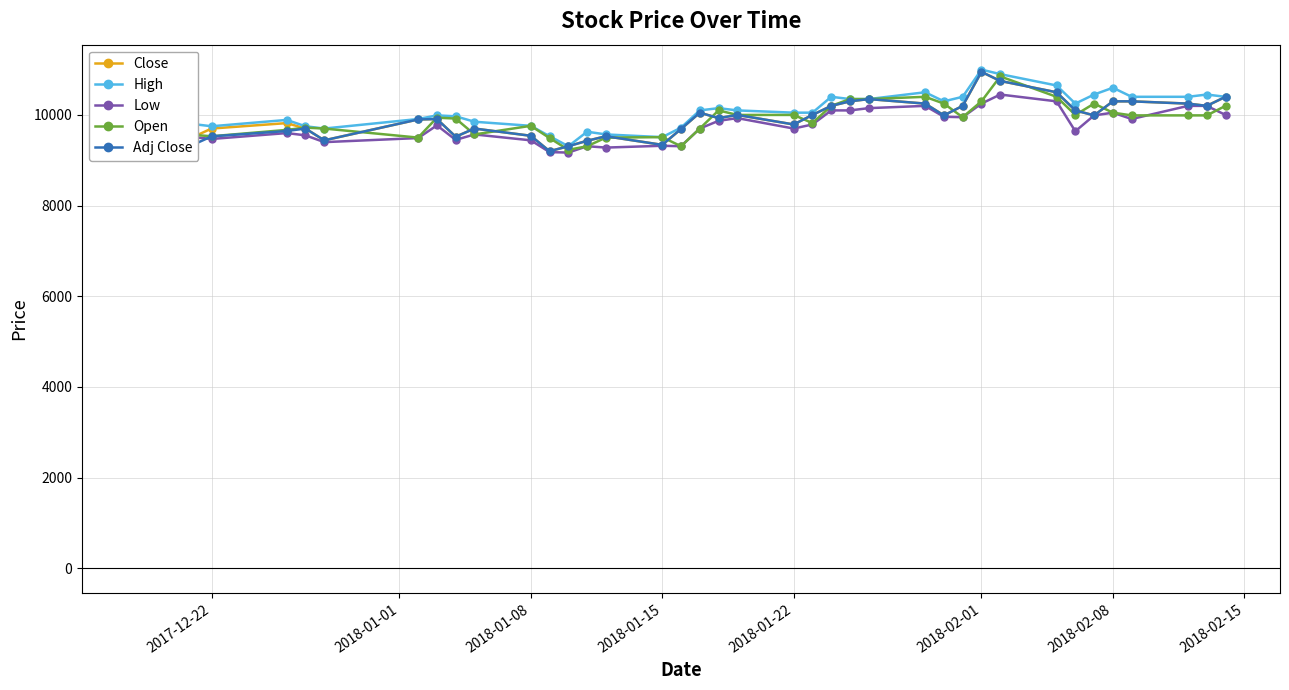

True or false: Low has more than 0 interior local peaks.

True